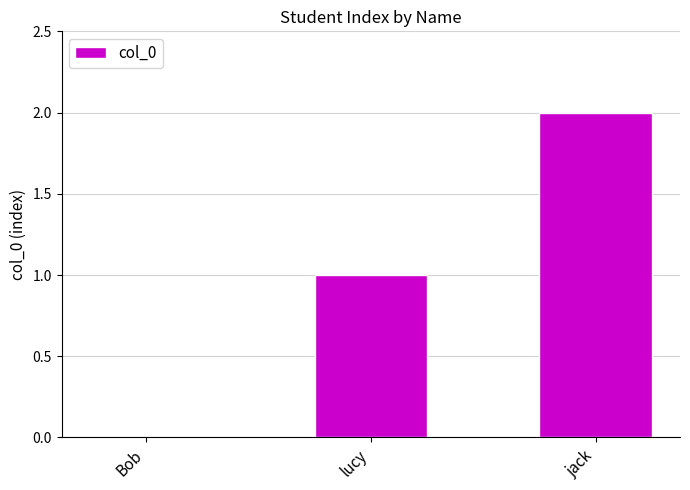

The chart shows a value of 2 at jack. True or false?

True